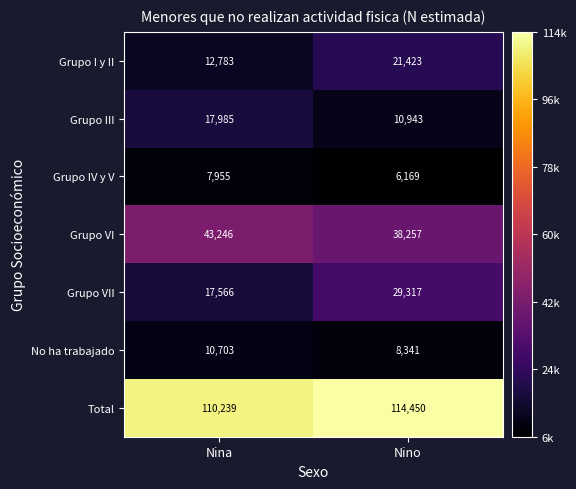

What is the average value of the Grupo VII series?

23442